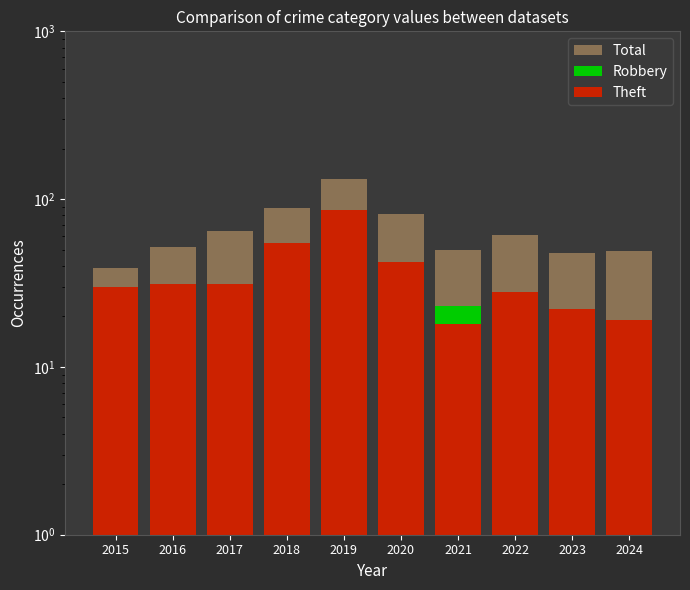

How many values in the Theft series exceed 31?

3